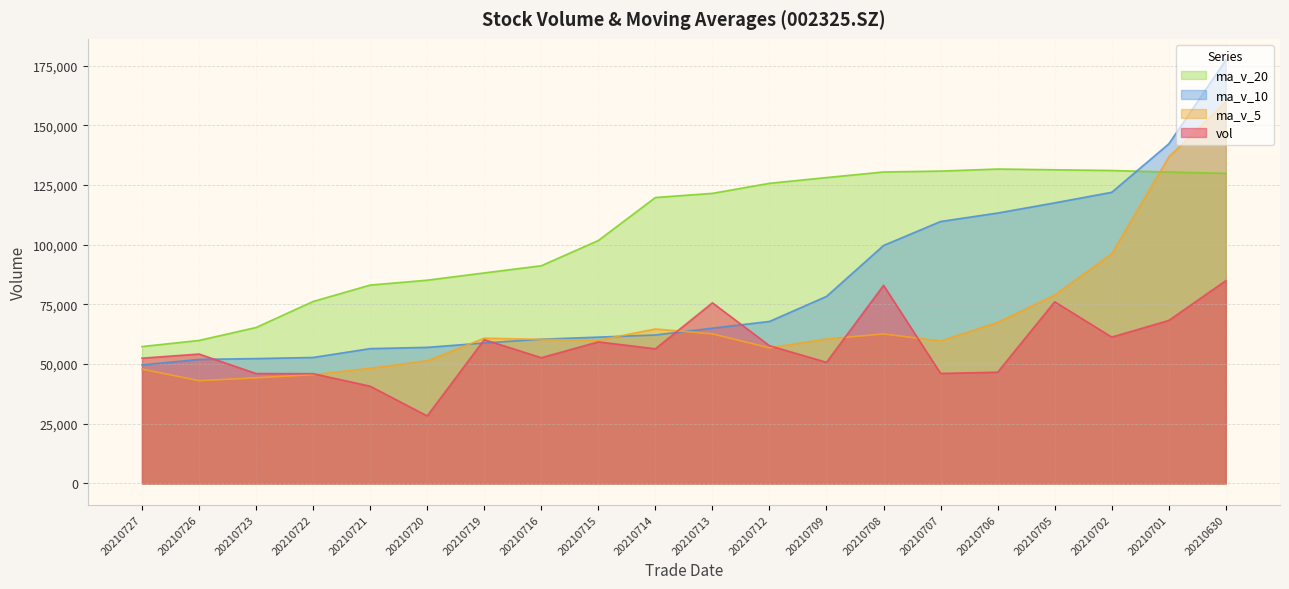

Which series has the widest spread of values?

ma_v_10